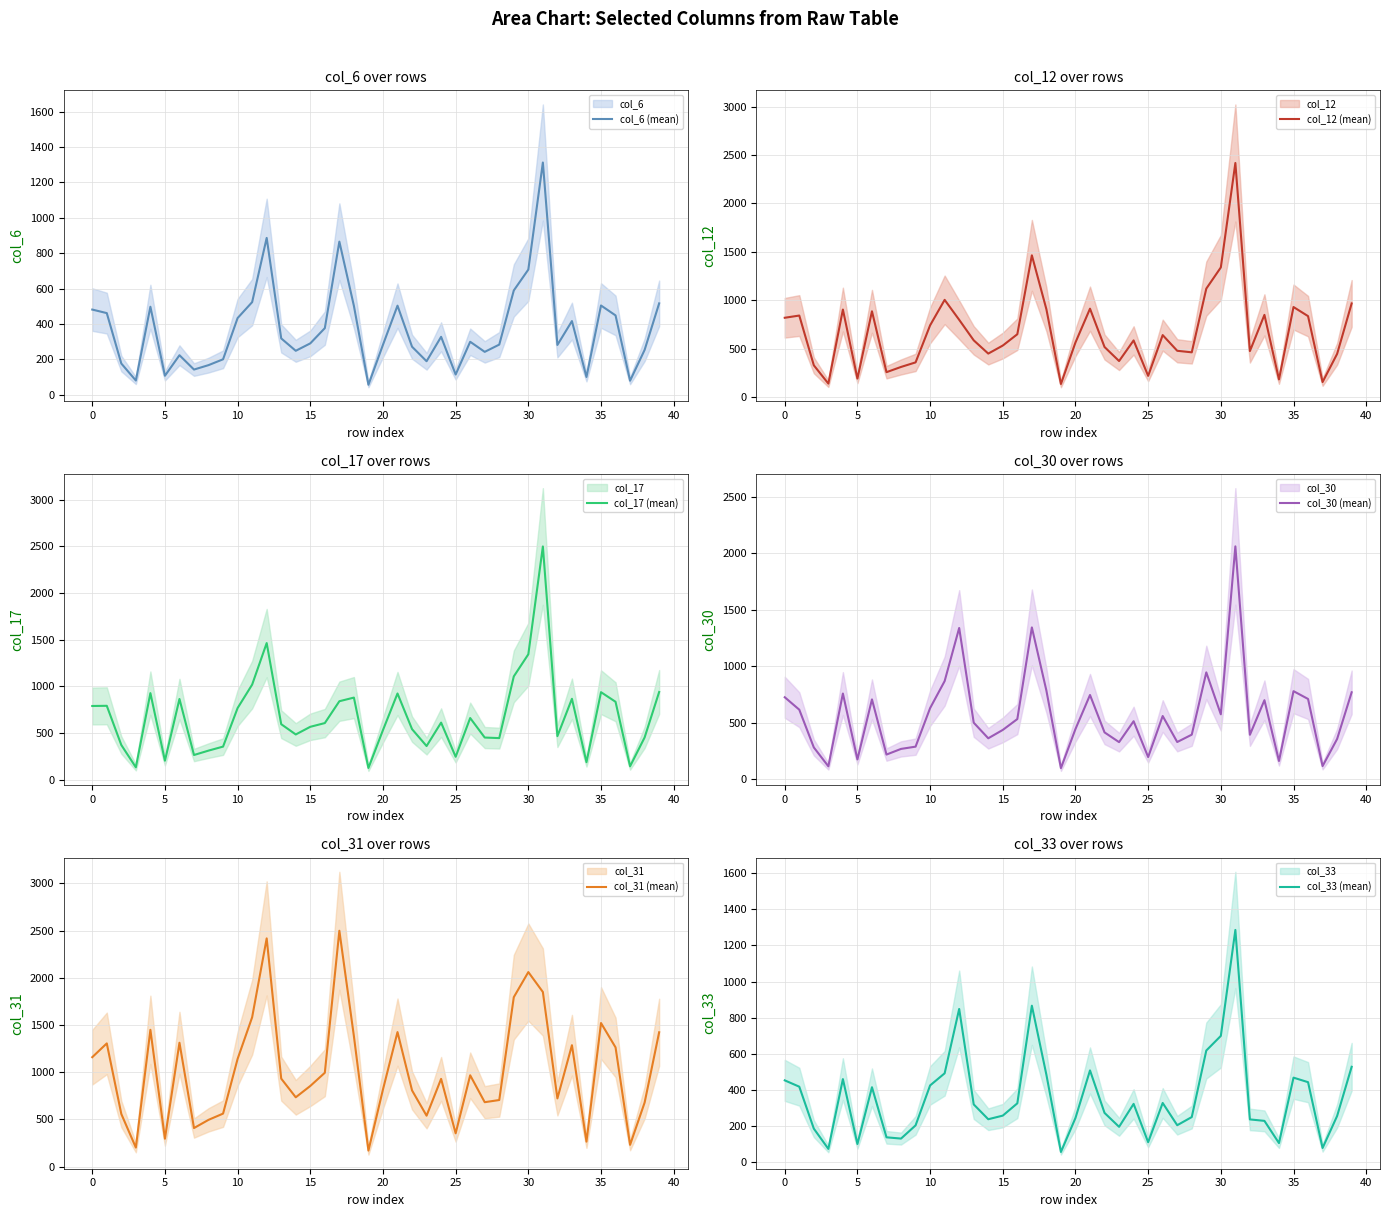

How many interior local peaks does the col_12 (mean) series have?

11